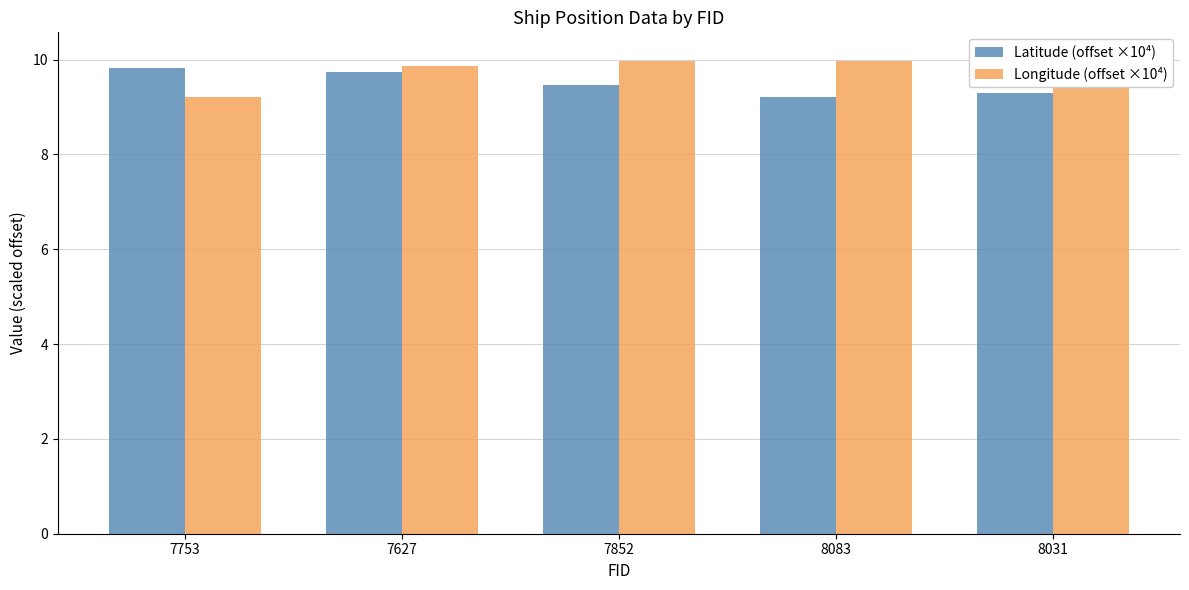

At which category is the sum across all series the highest?

7627